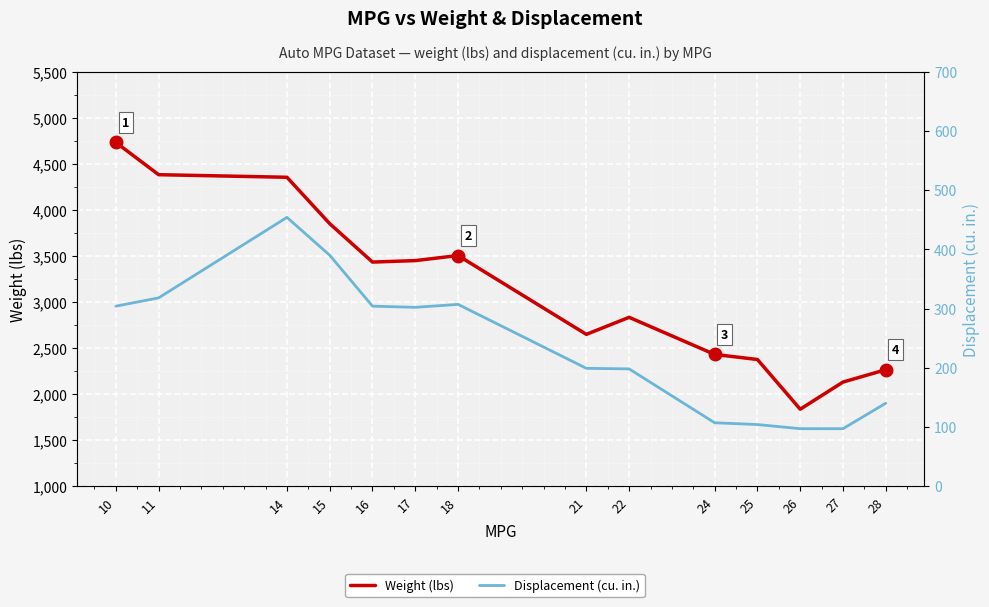

Between 27 and 28, which series saw the biggest shift?

Weight (lbs)